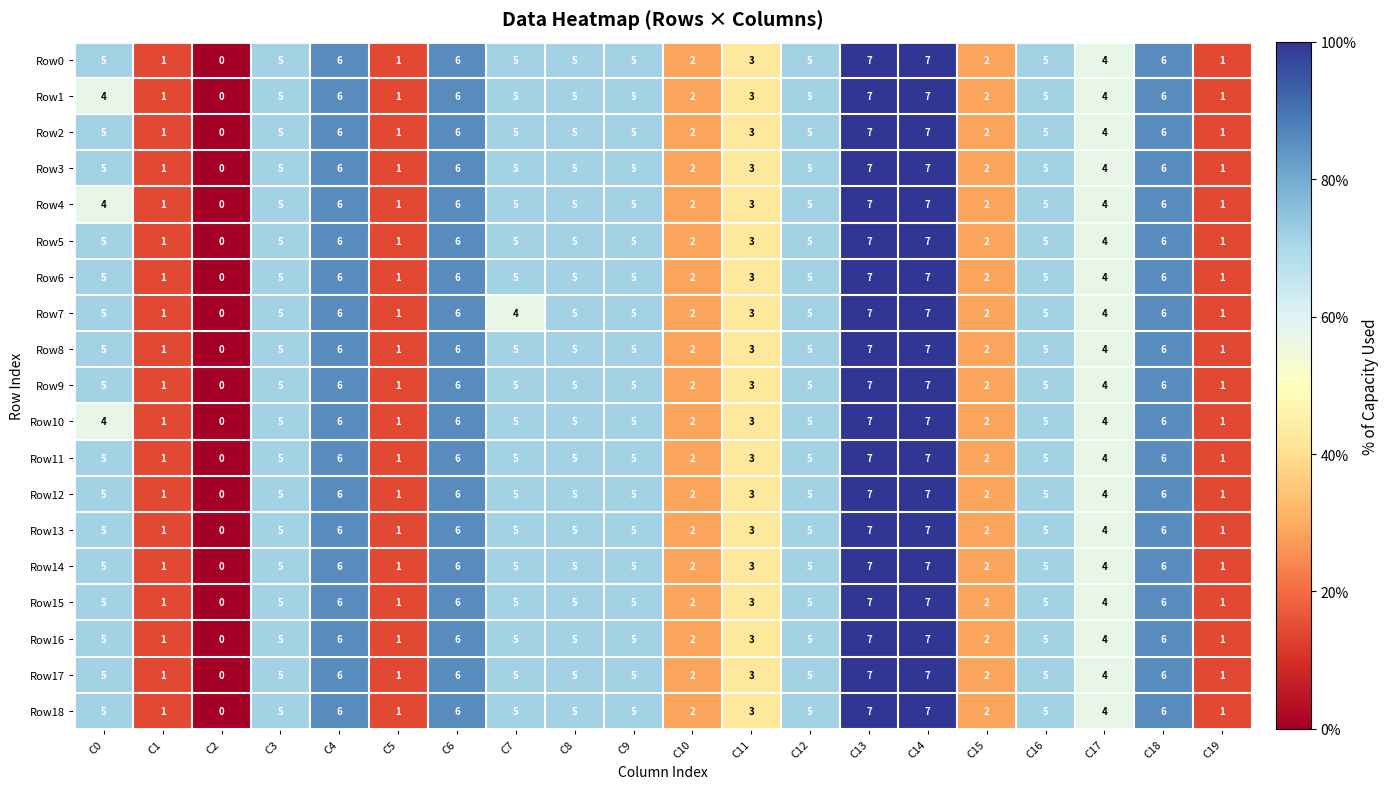

Where is Row8 nearest to the value 3?

C11